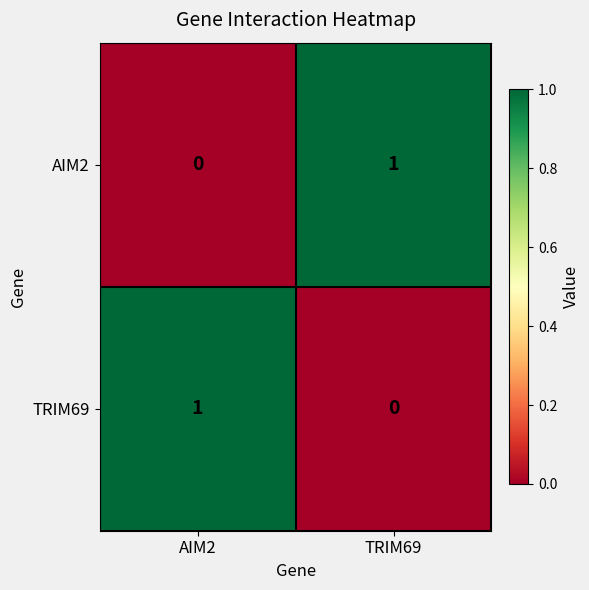

Which category has the highest value in the AIM2 series?

TRIM69